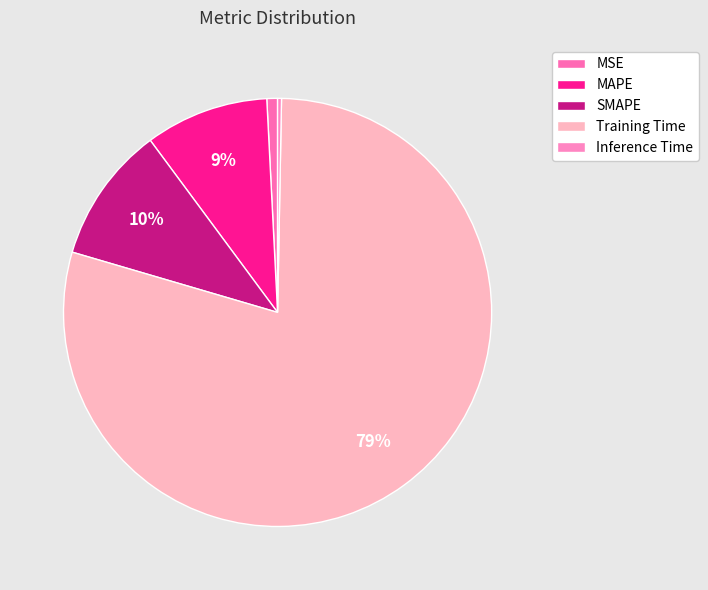

How many slices are in this pie chart?

5